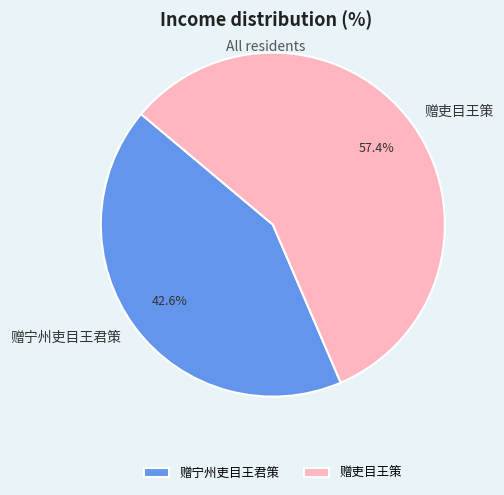

The 赠宁州吏目王君策 slice represents 43% of the pie. True or false?

True